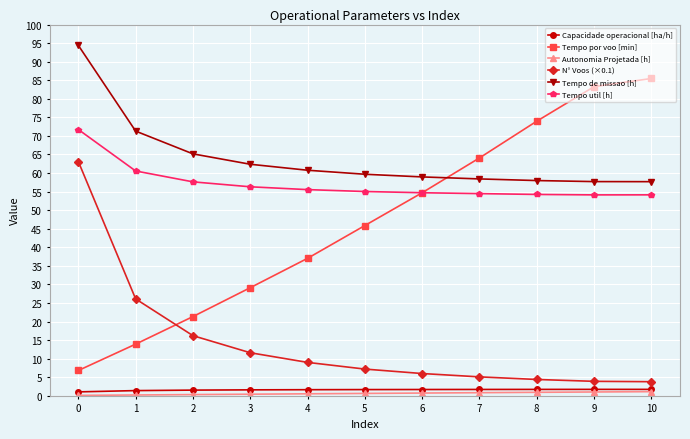

What are all the series names shown in the legend?

Capacidade operacional [ha/h], Tempo por voo [min], Autonomia Projetada [h], N° Voos (×0.1), Tempo de missao [h], Tempo util [h]